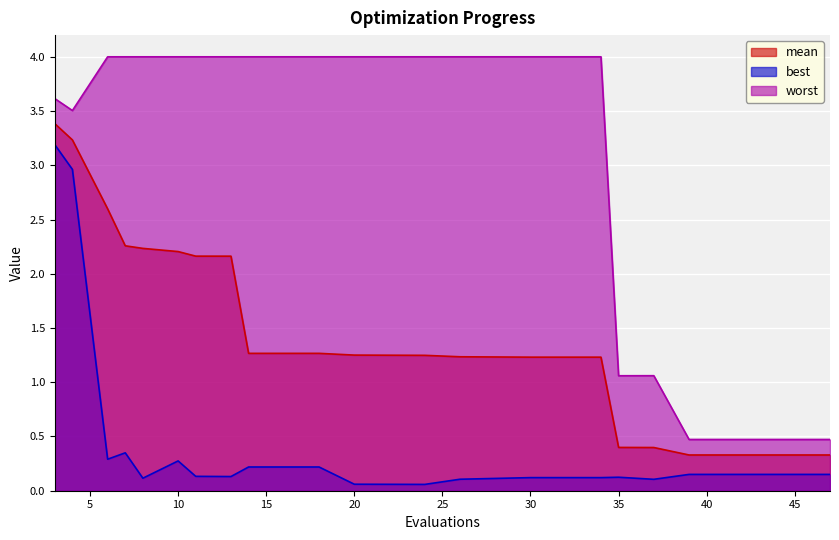

Reading left to right, list all the values displayed in this chart.

mean: 3.4	3.2	2.6	2.3	2.2	2.2	2.2	2.2	1.3	1.3	1.3	1.2	1.2	1.2	1.2	0.4	0.4	0.3	0.3	0.3
best: 3.2	3.0	0.3	0.3	0.1	0.3	0.1	0.1	0.2	0.2	0.1	0.1	0.1	0.1	0.1	0.1	0.1	0.2	0.2	0.2
worst: 3.6	3.5	4.0	4.0	4.0	4.0	4.0	4.0	4.0	4.0	4.0	4.0	4.0	4.0	4.0	1.1	1.1	0.5	0.5	0.5